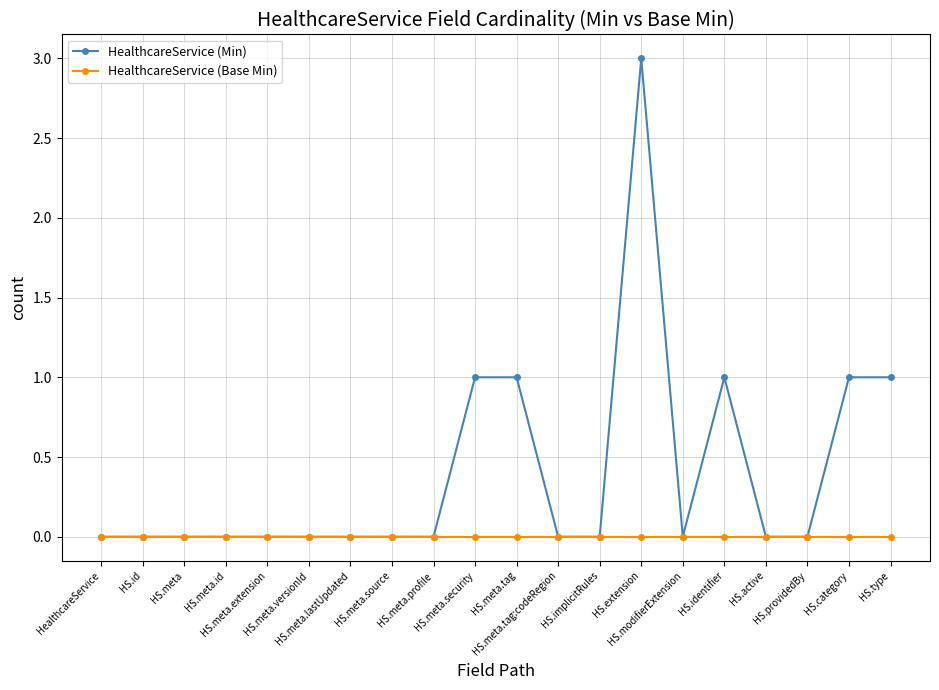

What is the maximum value shown in the chart?

3